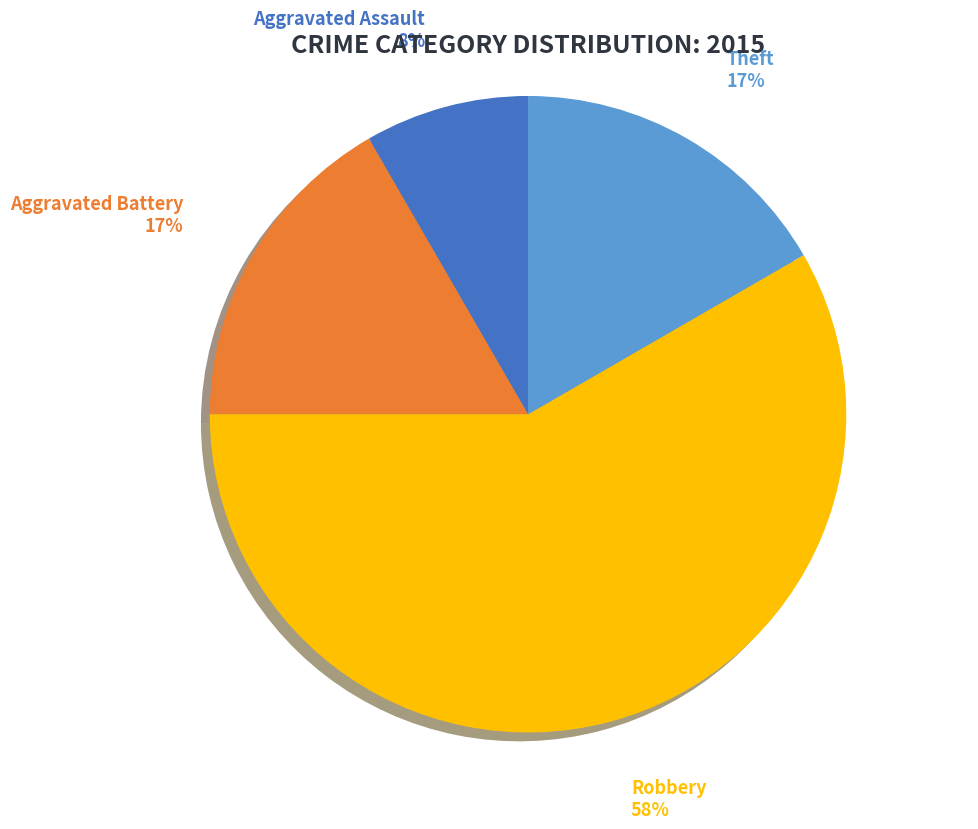

Is there a majority slice in this chart?

Yes